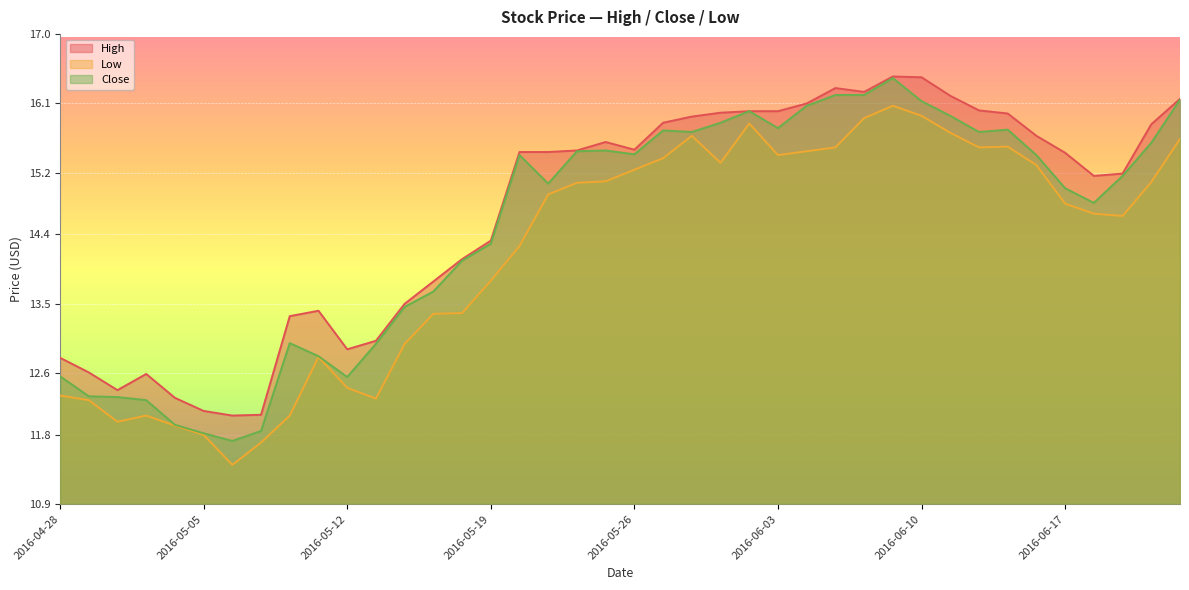

Where is Close nearest to the value 14?

2016-05-18